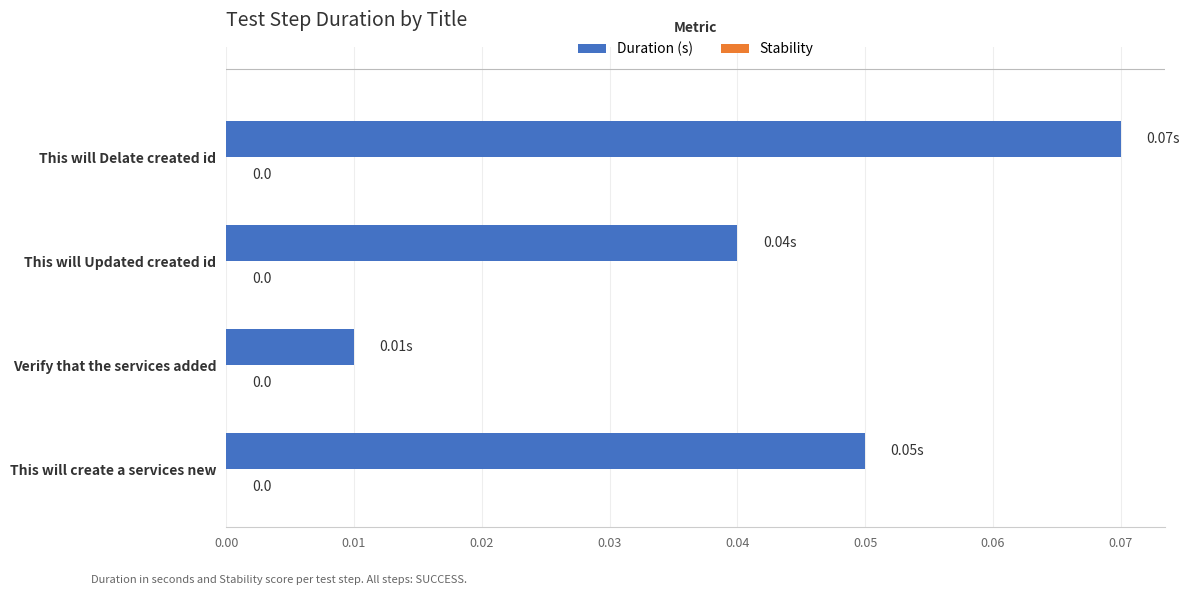

Between Verify that the services added and This will Delate created id, which is larger?

This will Delate created id